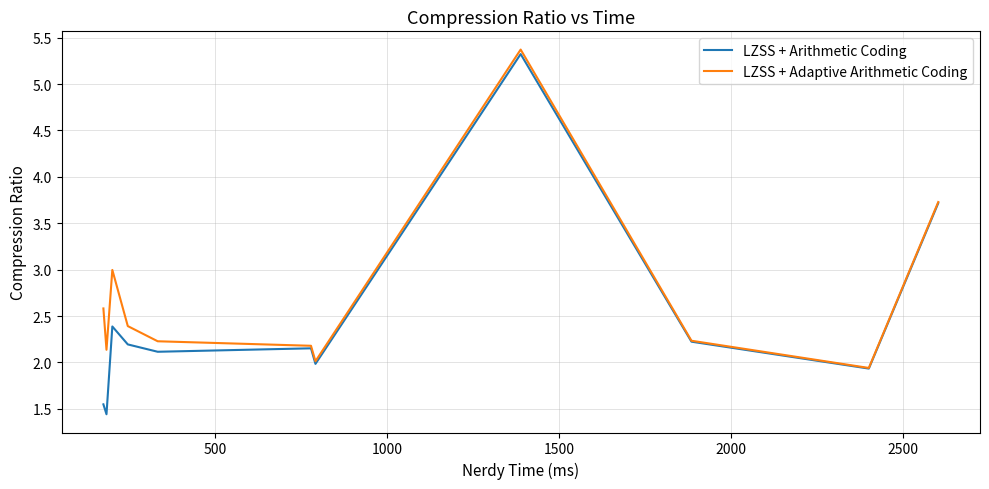

Rank the series by their average value, from lowest to highest.

LZSS + Arithmetic Coding, LZSS + Adaptive Arithmetic Coding